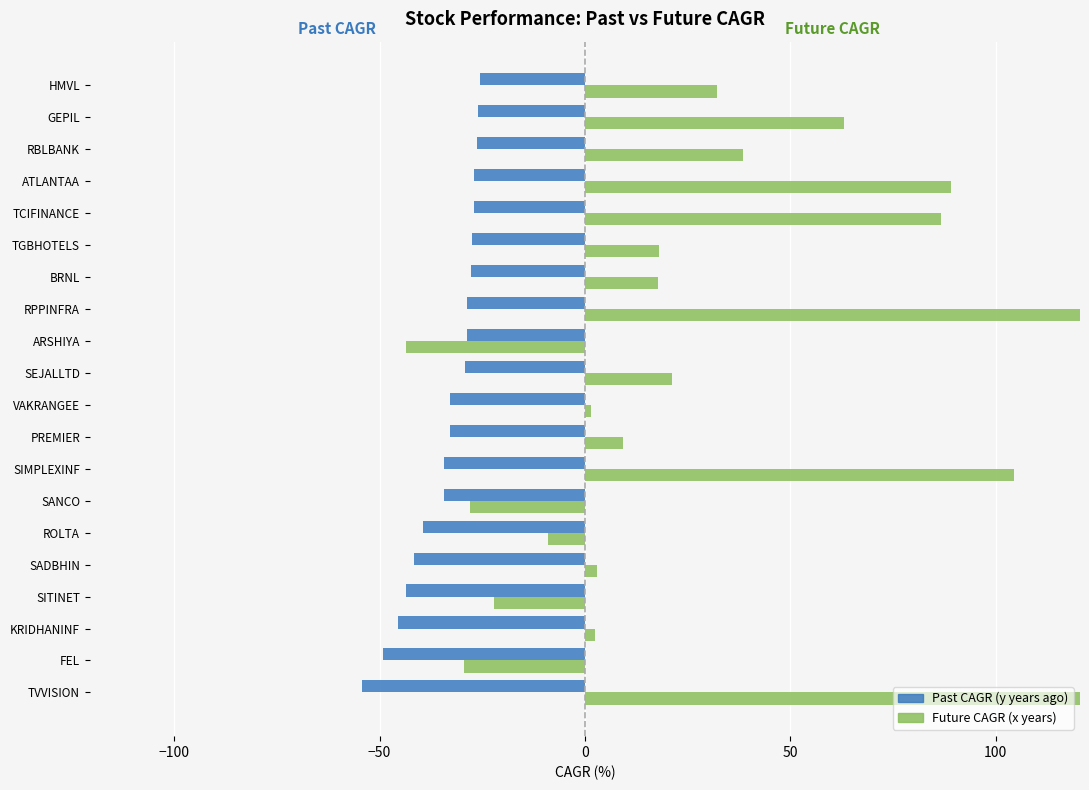

Reading right to left, list all the values displayed in this chart.

past_performance_cagr_y: -25.6	-25.9	-26.2	-27.0	-27.1	-27.4	-27.7	-28.6	-28.8	-29.3	-32.8	-32.9	-34.2	-34.3	-39.4	-41.5	-43.5	-45.5	-49.1	-54.2
future_performance_cagr_x: 32.2	63.0	38.4	89.1	86.8	18.1	17.9	134.2	-43.7	21.2	1.4	9.2	104.6	-27.9	-9.0	3.0	-22.1	2.5	-29.5	154.1